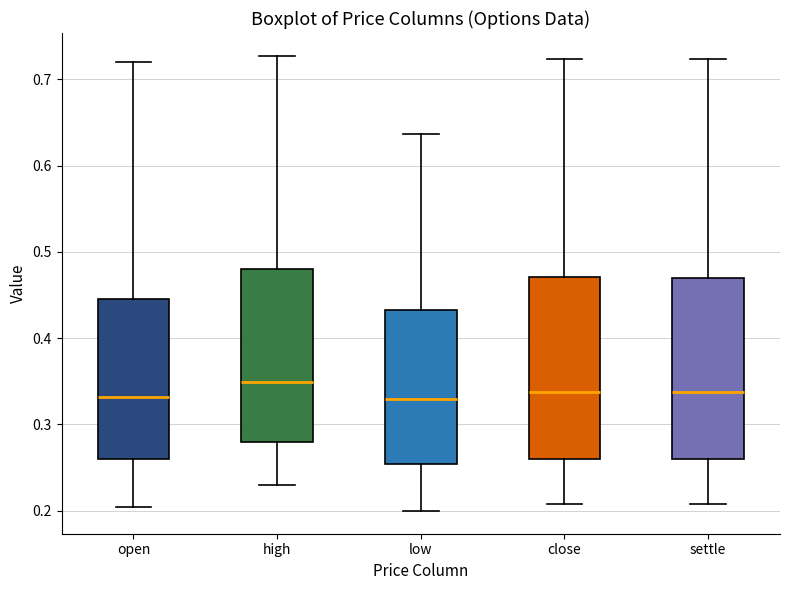

Where is the upper edge of the box for settle on the y-axis? The values are not printed on the chart, so give them approximately, as read against the axis.

0.47